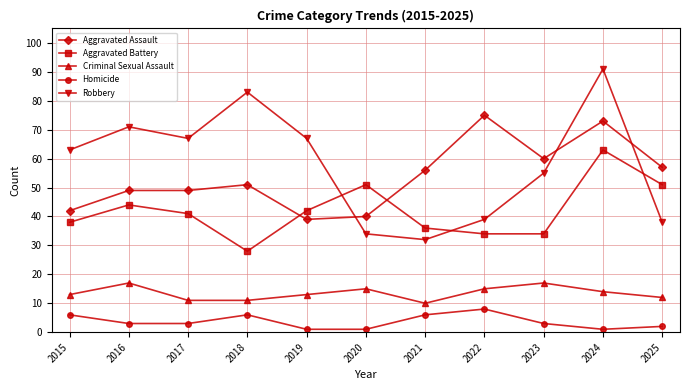

What is the approximate value of Aggravated Assault at 2016?

49